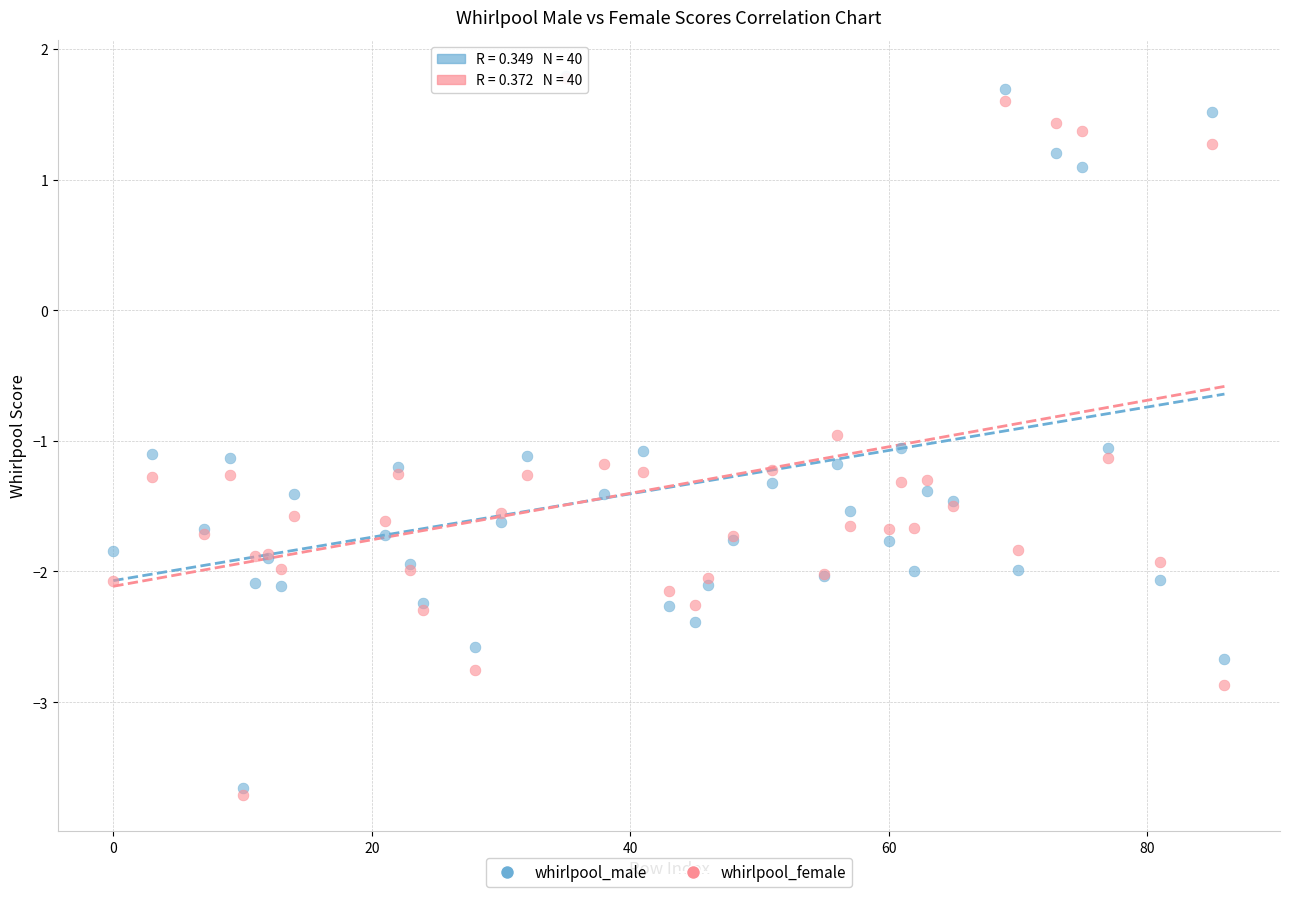

Which series contains the lowest Y value?

whirlpool_female